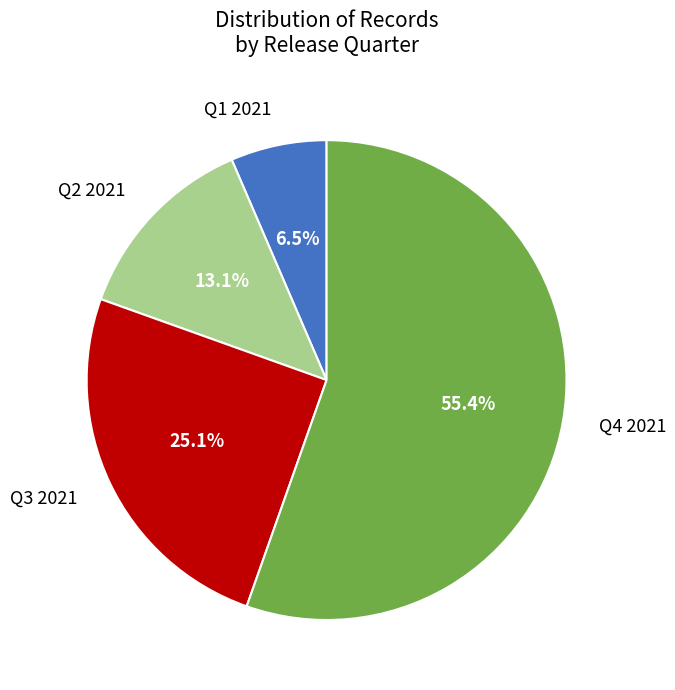

Does any single category account for the majority?

Yes